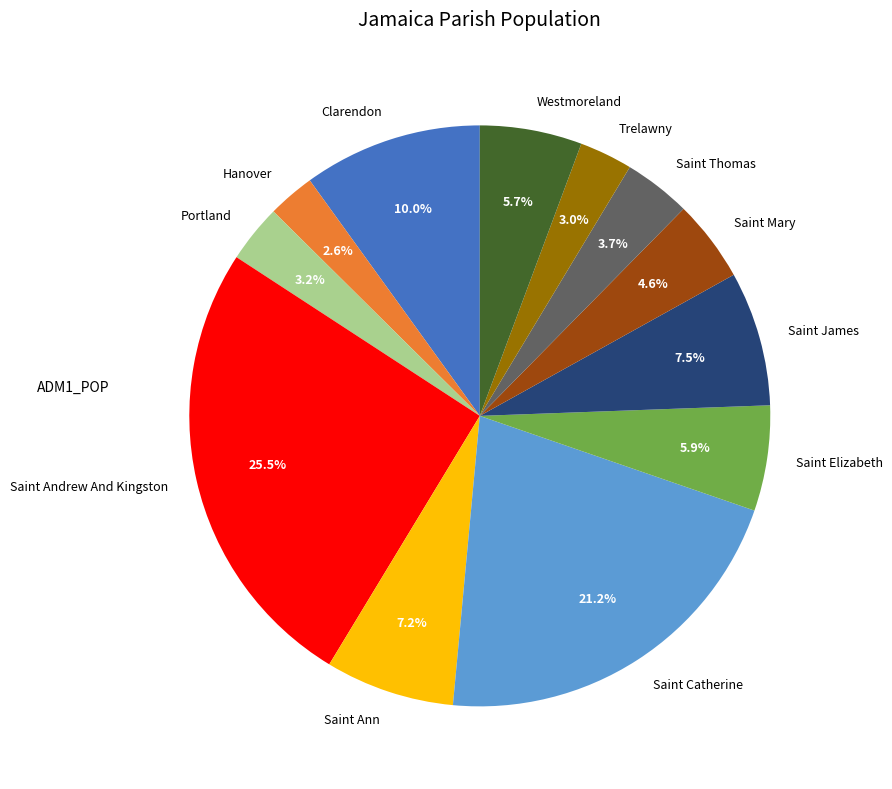

Is there a majority slice in this chart?

No